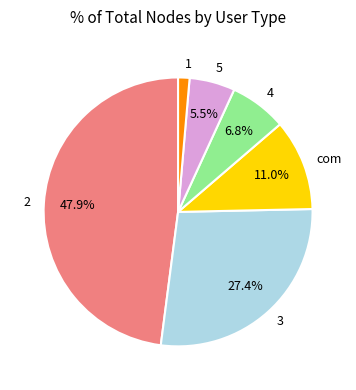

Does 5 account for over 50% of the chart?

No